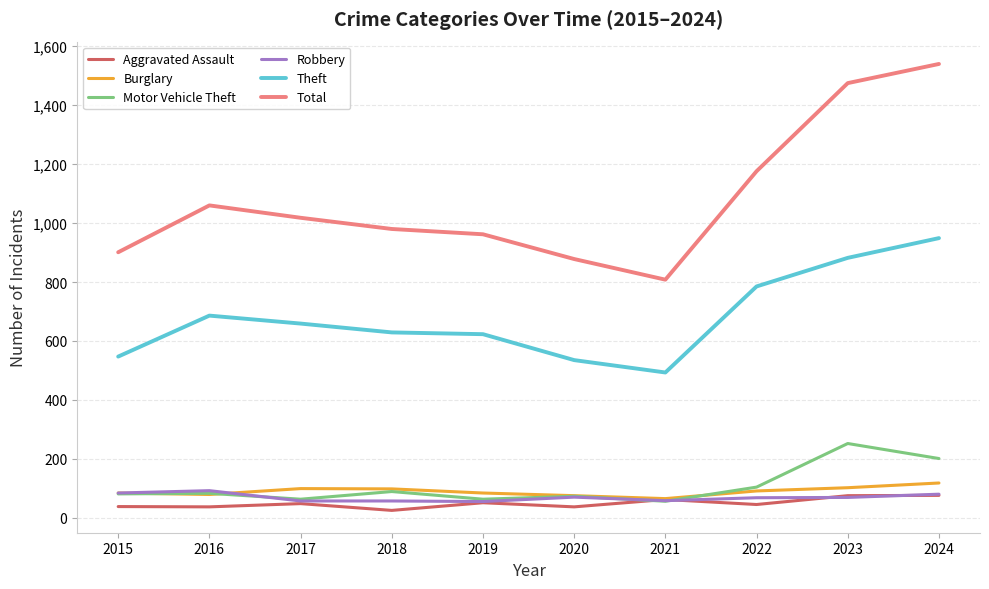

Is it true that Total equals 830 at 2023?

False